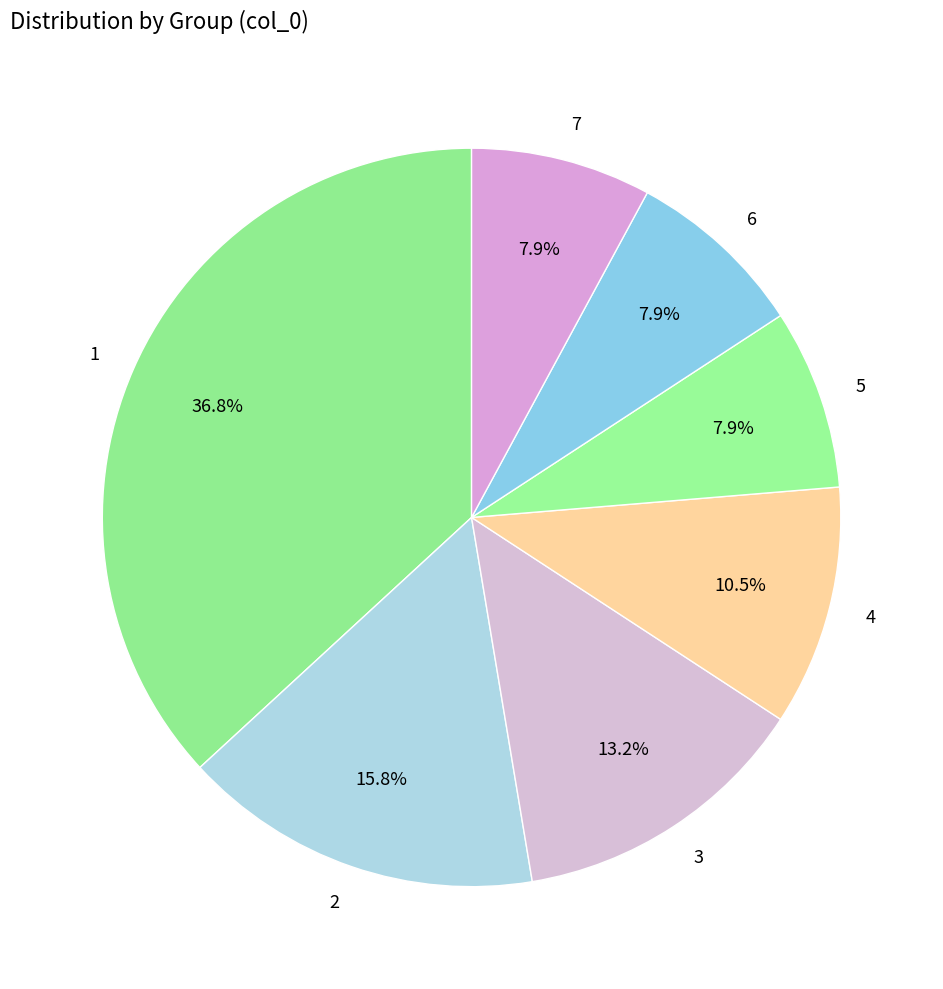

Which has a higher value, 3 or 7?

3